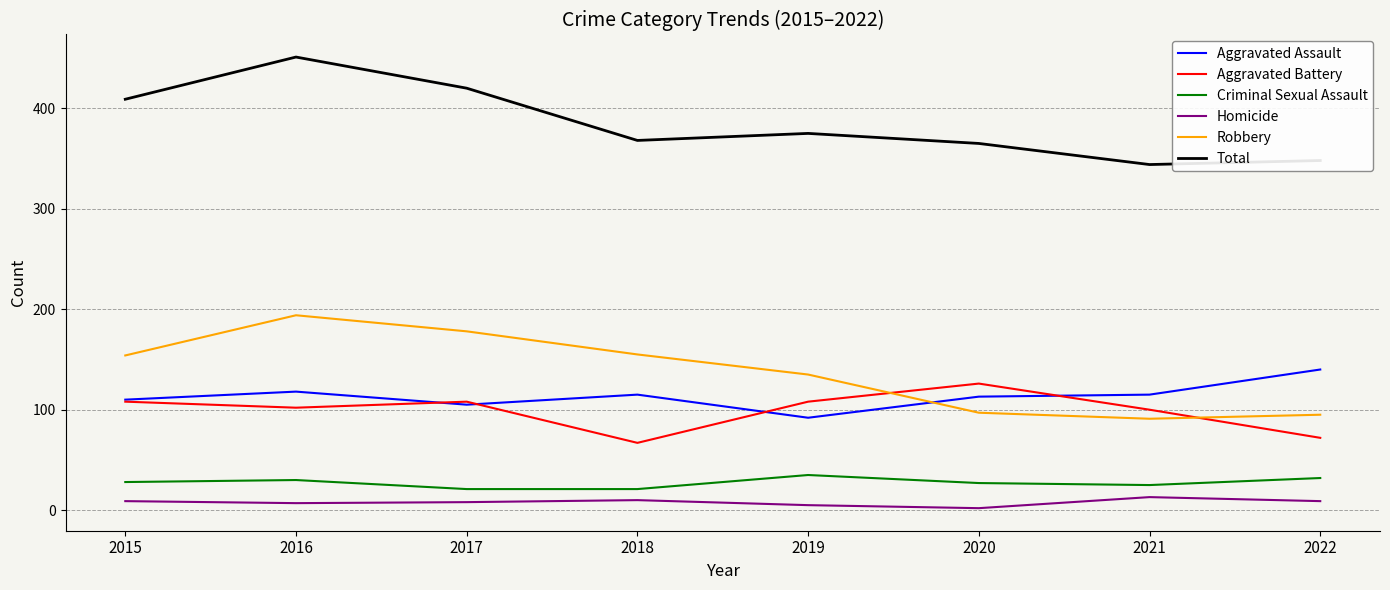

True or false: Robbery has a value of 80 at 2016.

False